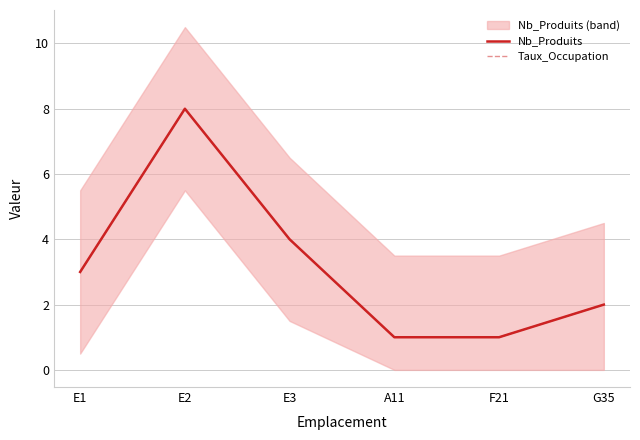

How many data points does each series have?

6